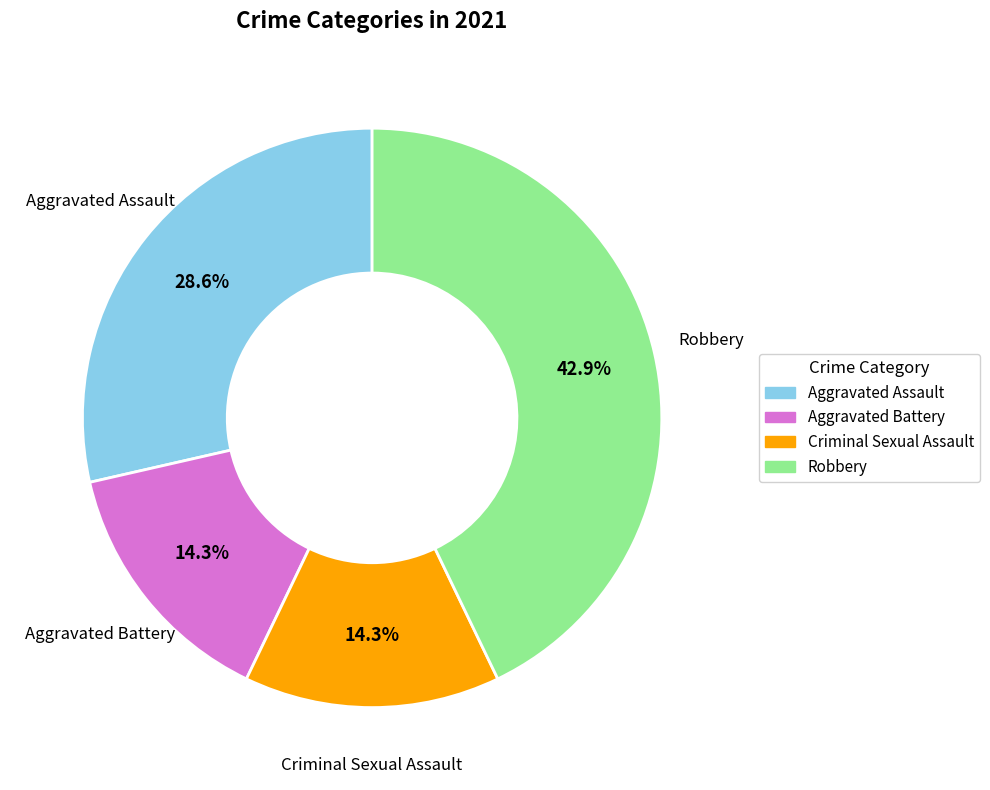

Which category has the biggest portion of the pie?

Robbery